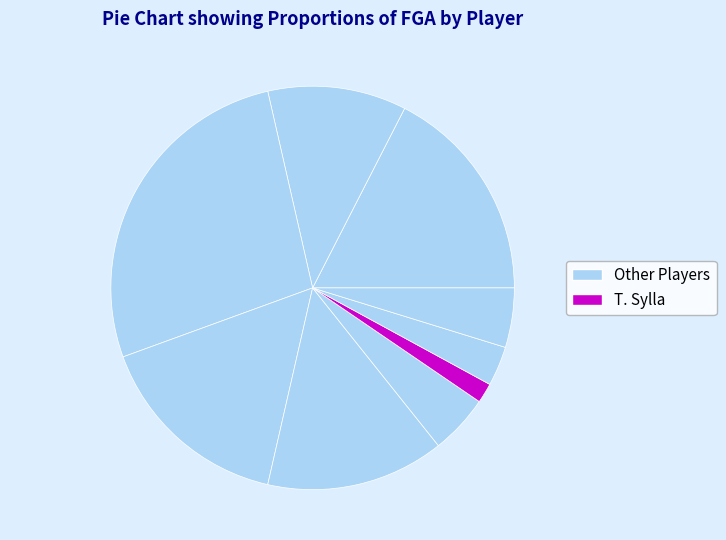

What is the smallest slice in the pie chart?

T. Sylla